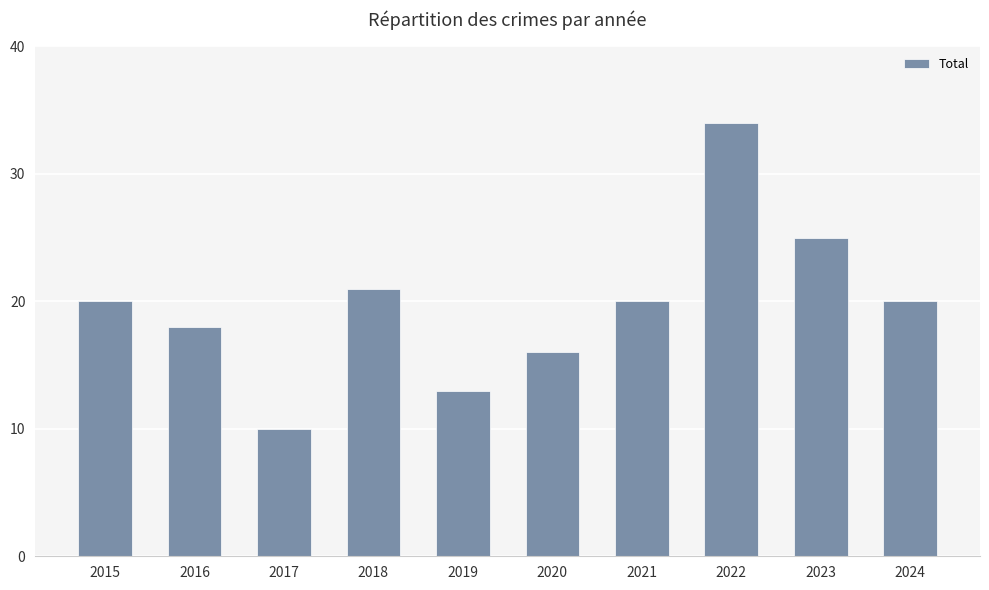

What is the value of the 10th bar from the left?

20